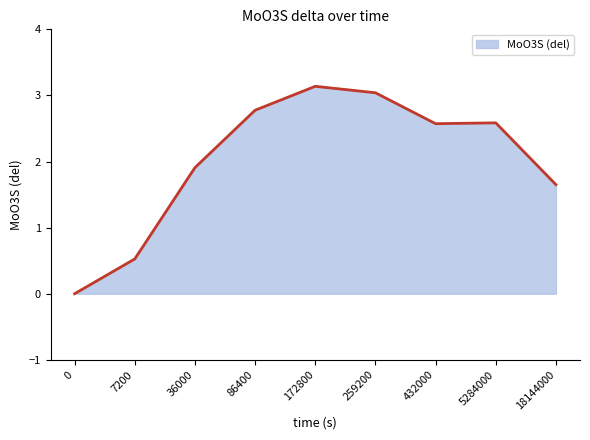

What value does the data have at 7200?

0.5